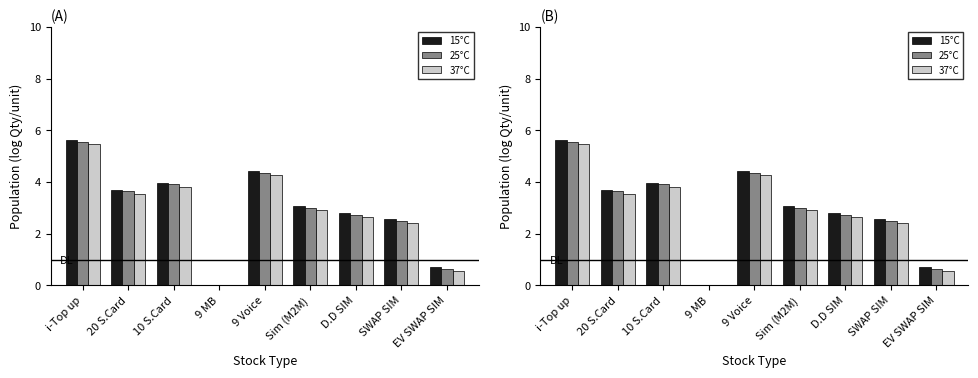

List the series in order of their overall mean, lowest first.

37°C, 25°C, 15°C